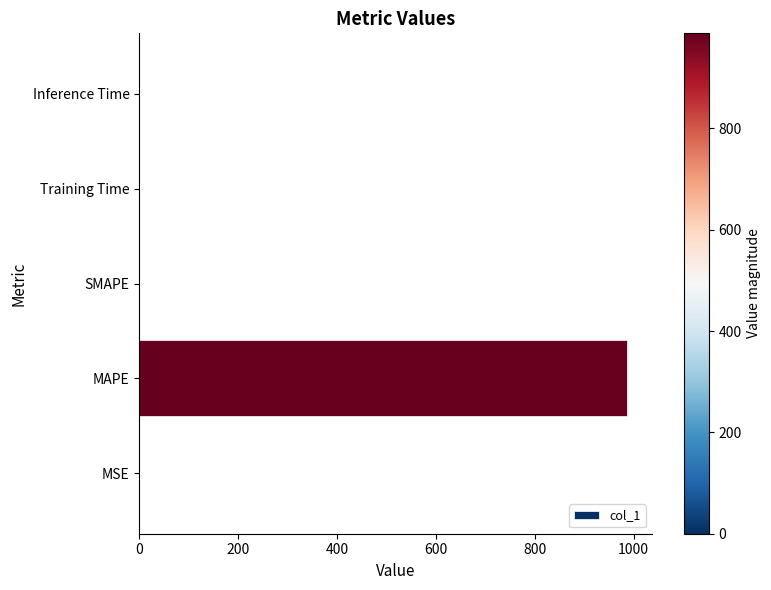

Between SMAPE and MAPE, which is larger?

MAPE